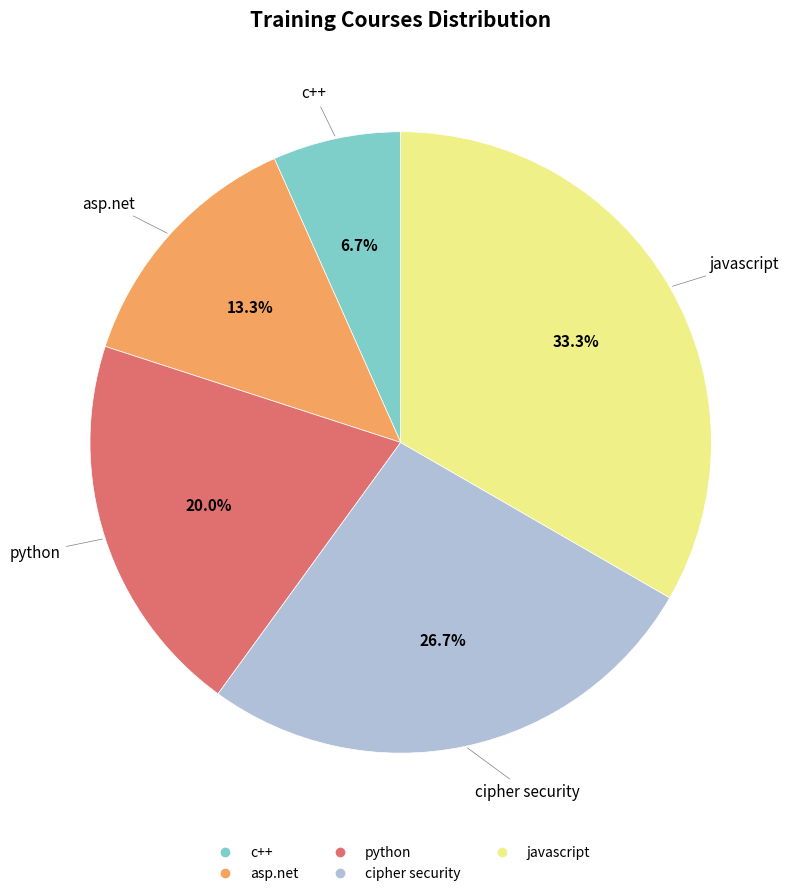

Combined, what portion of the pie is cipher security and python?

46.7%